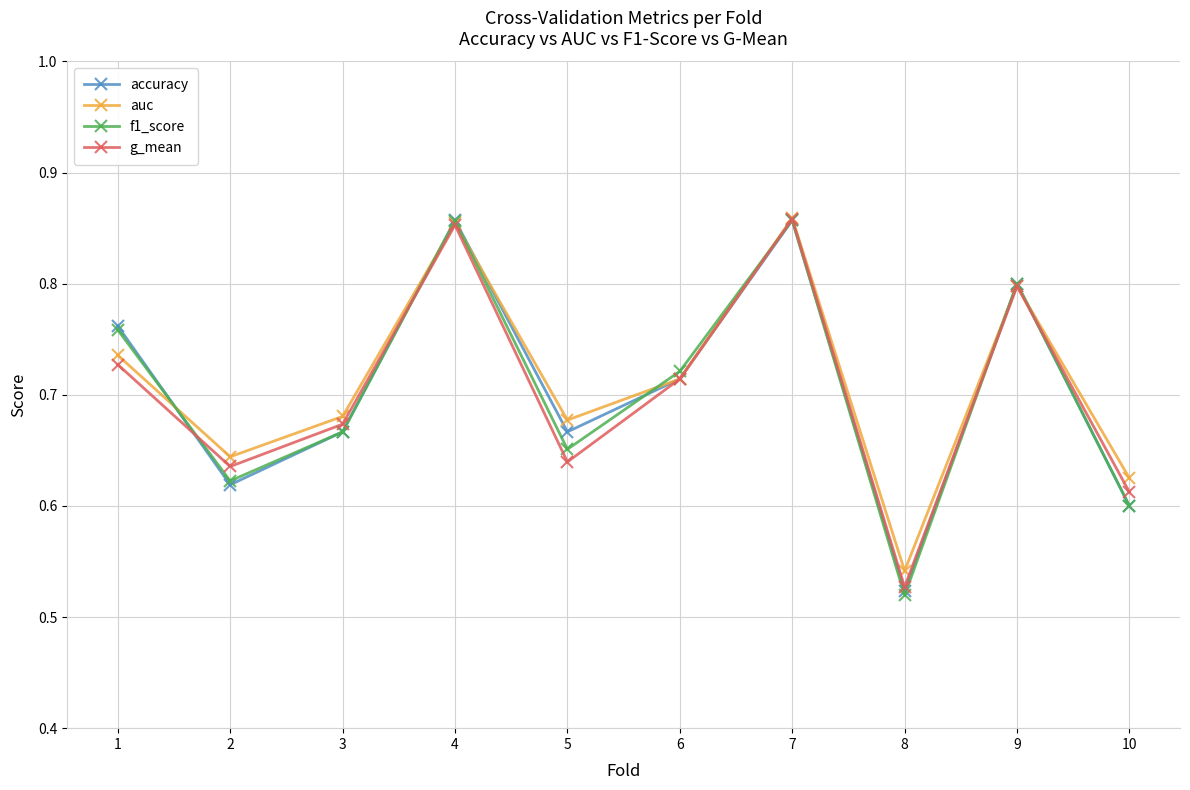

What is the difference between the maximum and minimum values in the accuracy series?

0.3